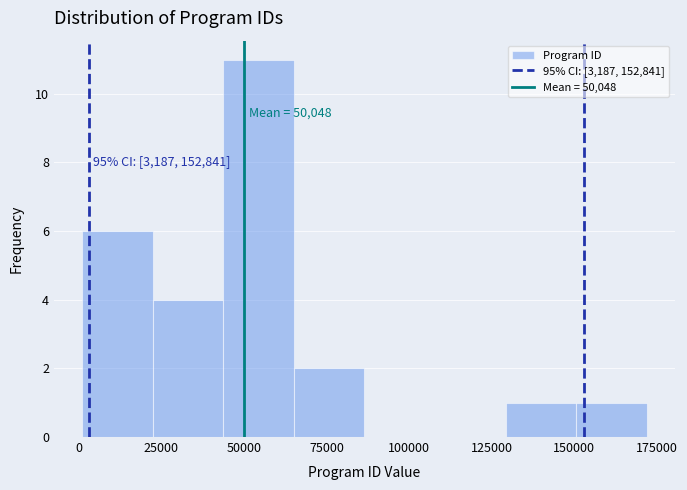

Which range on the x-axis has the tallest bar?

45000 to 65000